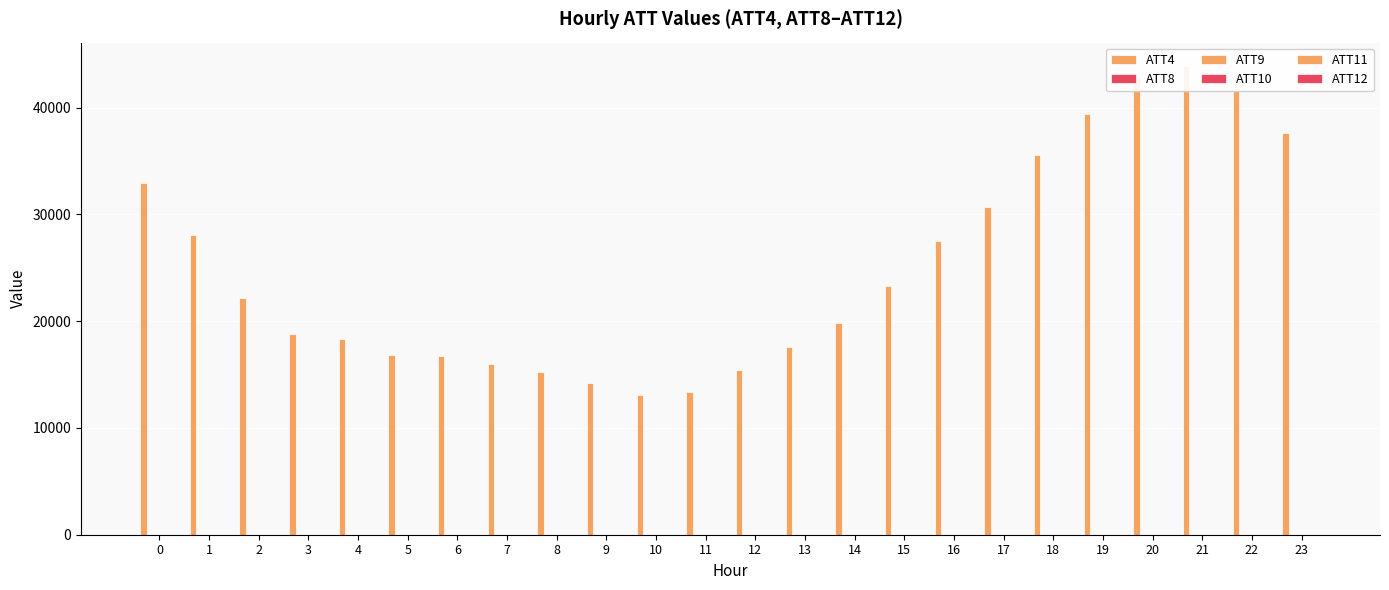

What is the difference between the second highest and second lowest values in the ATT8 series?

6.1